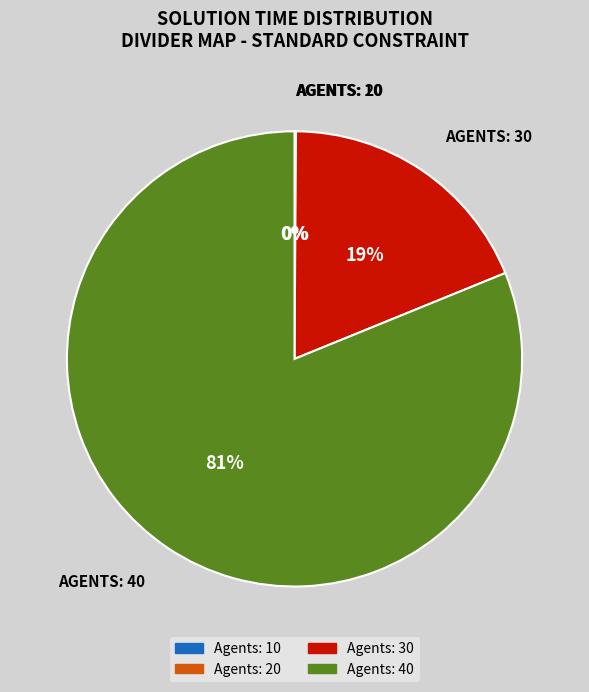

What is the largest slice in the pie chart?

Agents: 40